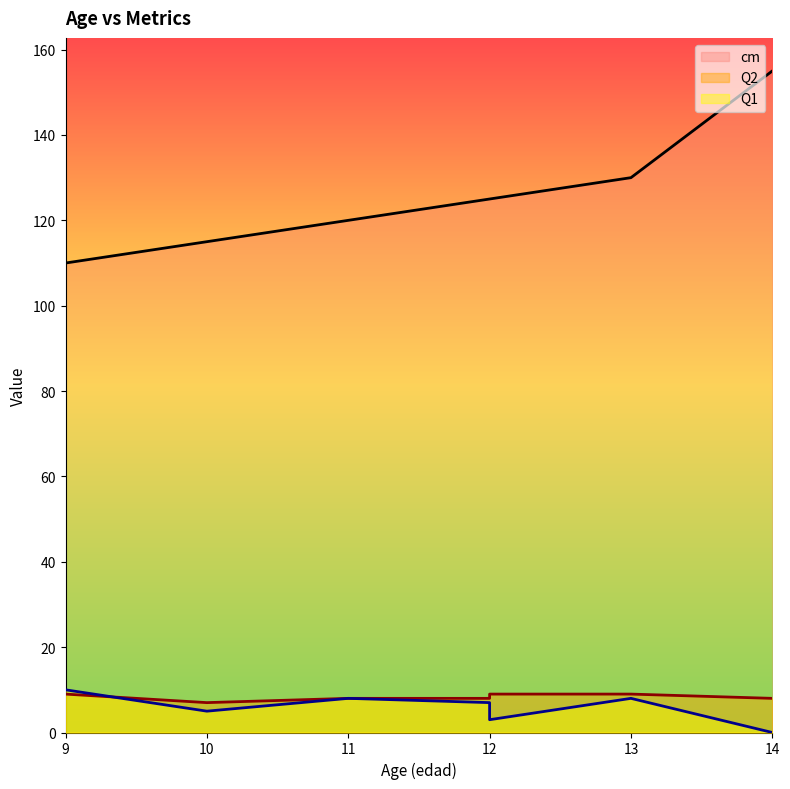

Which series has the largest range (max minus min)?

cm